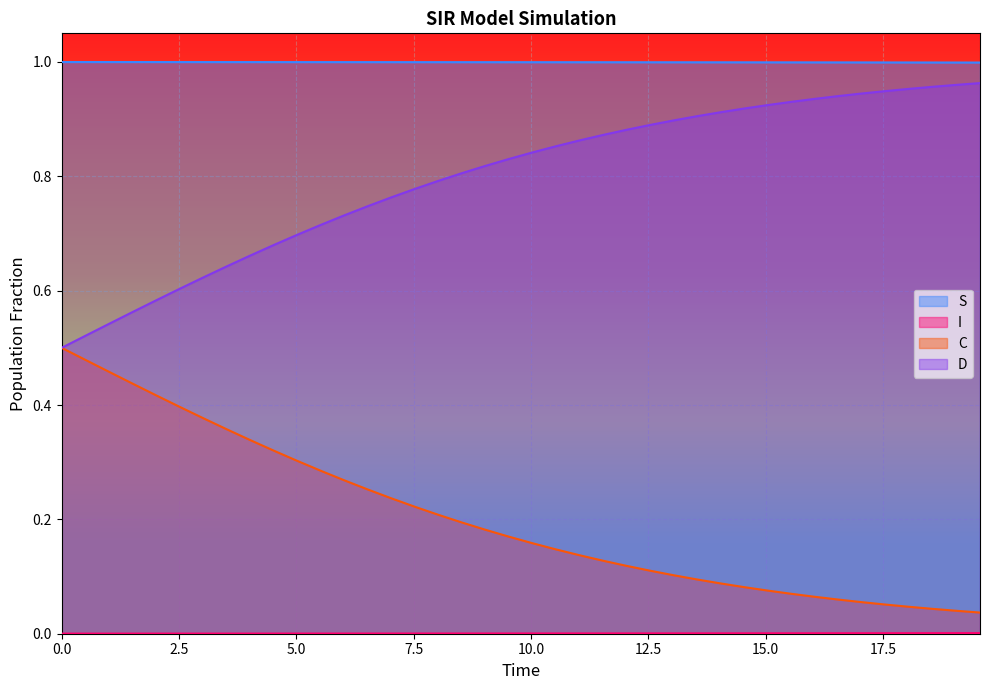

At how many categories does at least one series exceed 0?

40